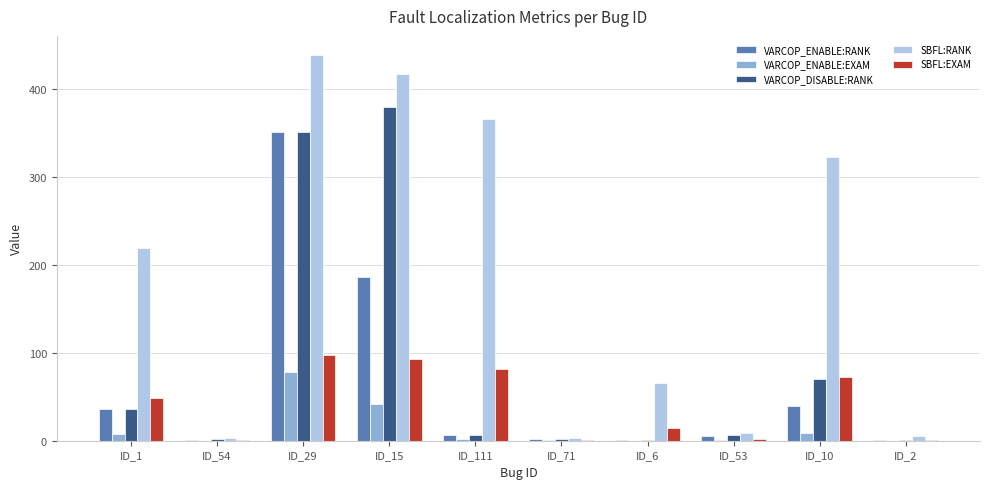

What is the total value across all series at ID_29?

1319.6